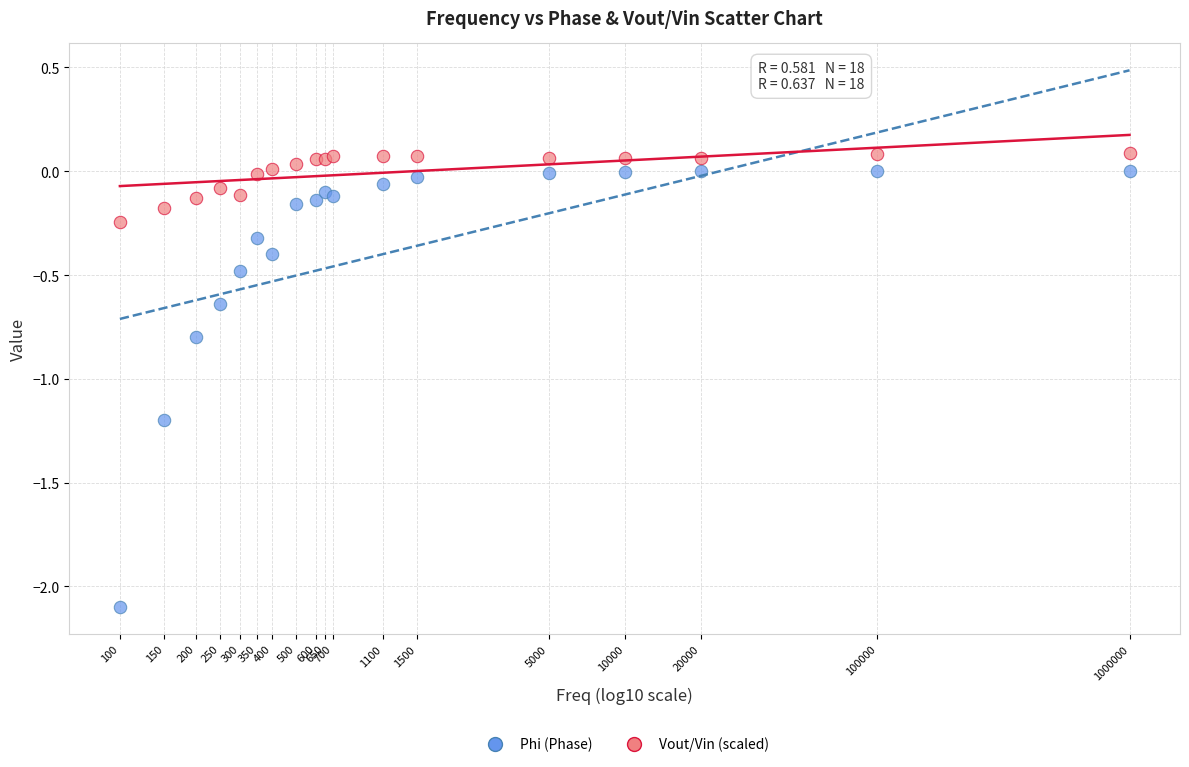

What are all the series names shown in the legend?

Phi (Phase), Vout/Vin (scaled)